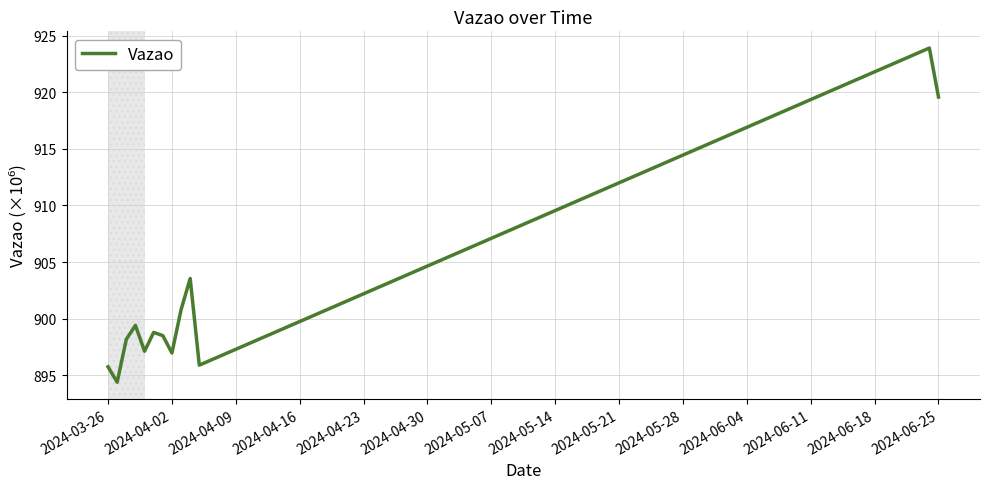

What is the difference between the maximum and minimum values?

29.5